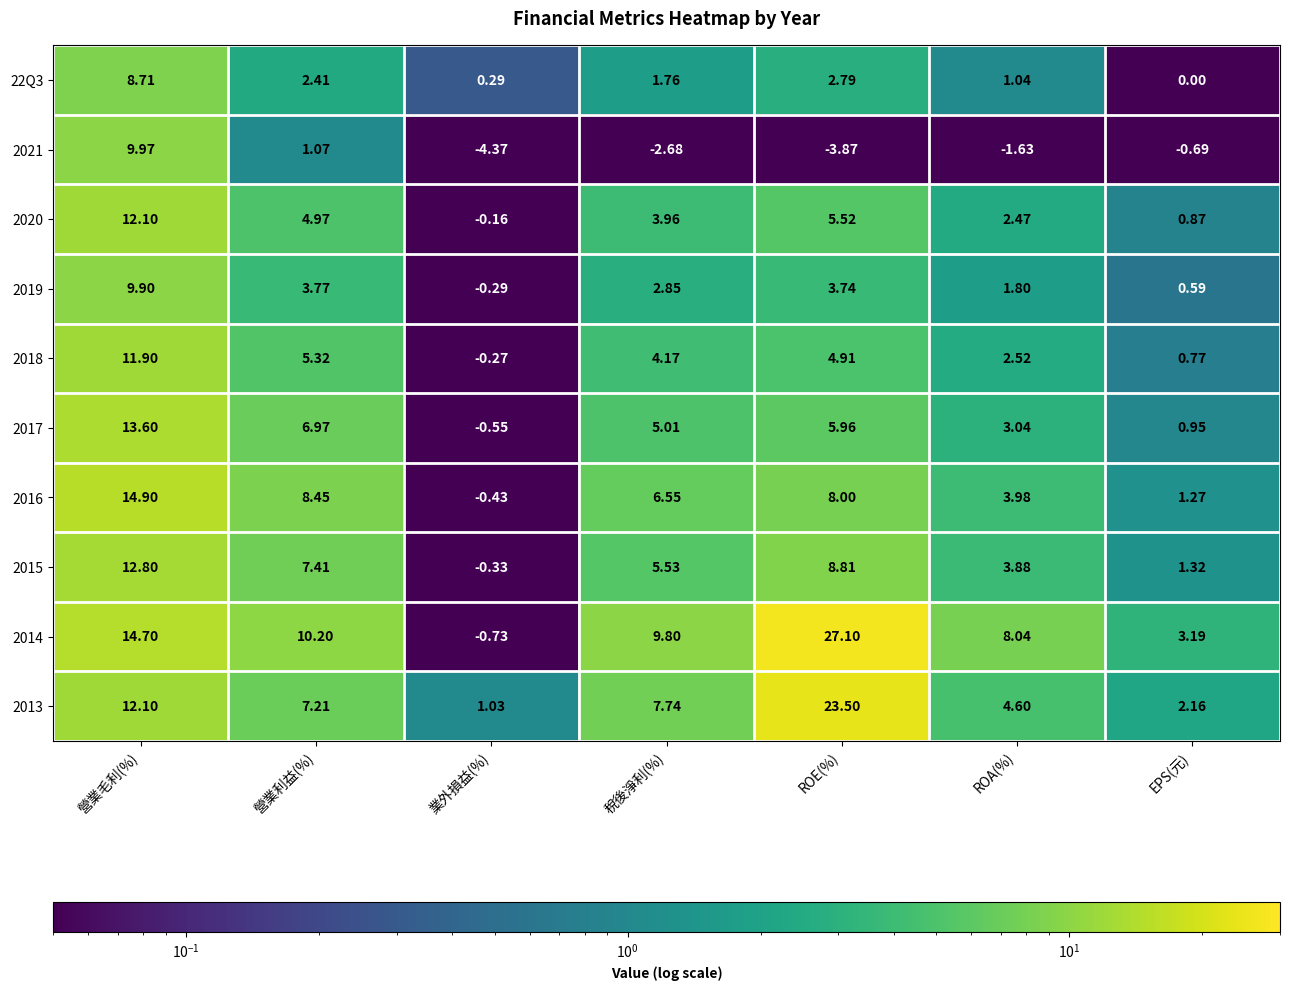

At which label does 2013 first exceed 7?

營業毛利(%)